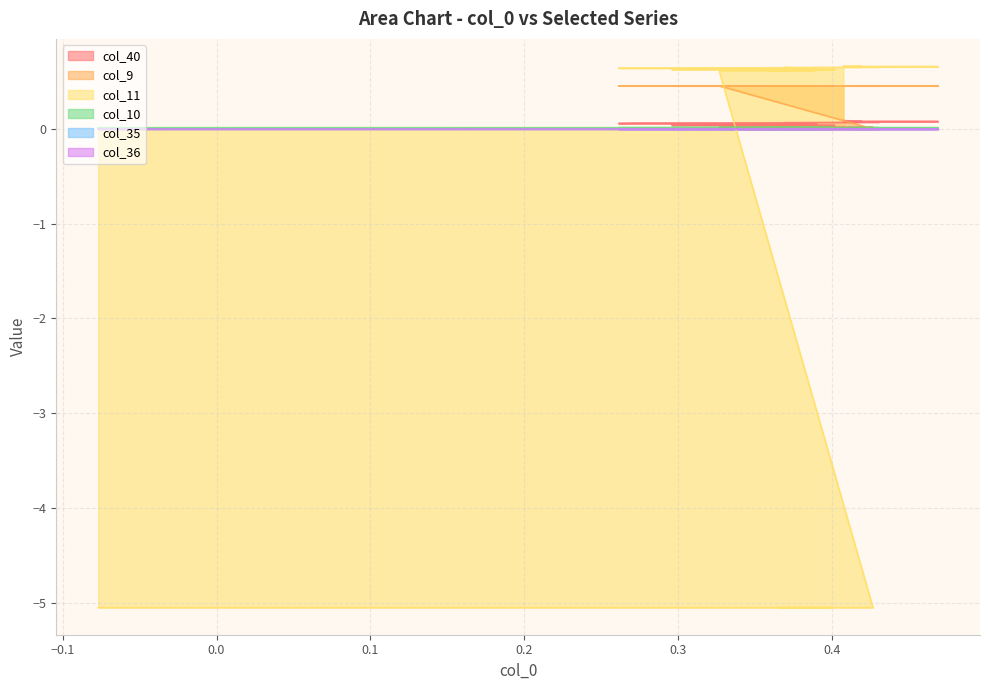

What is the maximum value for col_11?

0.7